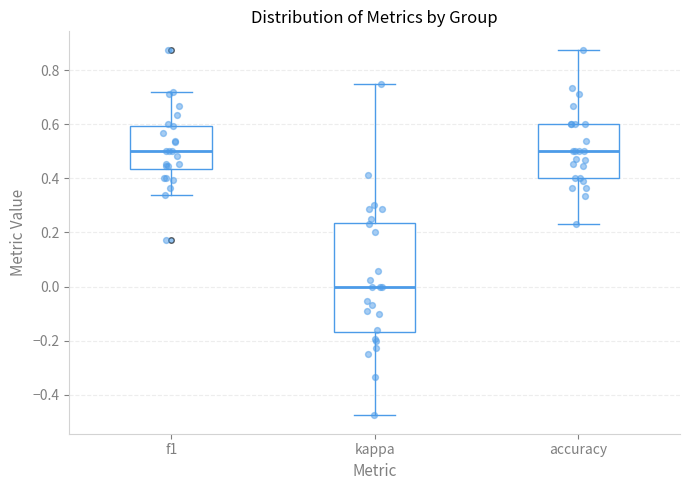

Reading left to right, read every box against the y-axis: the position of its median line, the range the box covers, and the ends of its whiskers. The values are not printed on the chart, so give them approximately, as read against the axis.

f1: median 0.50, box 0.44 to 0.60, whiskers 0.34 to 0.72
kappa: median 0.00, box -0.16 to 0.24, whiskers -0.48 to 0.76
accuracy: median 0.50, box 0.40 to 0.60, whiskers 0.24 to 0.88